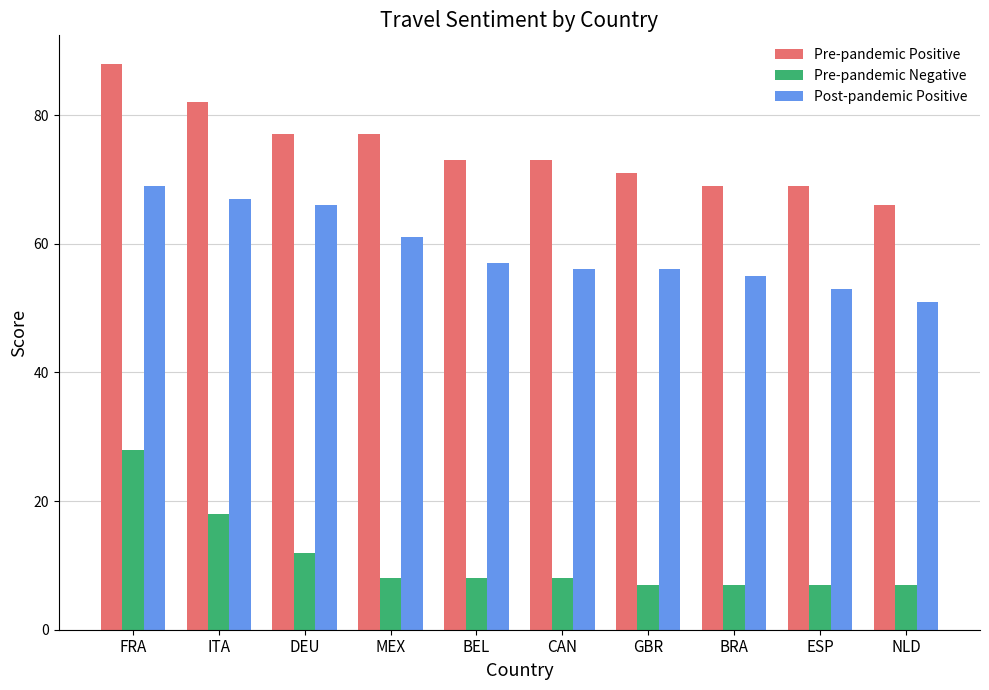

What is the label of the 8th bar from the right?

DEU